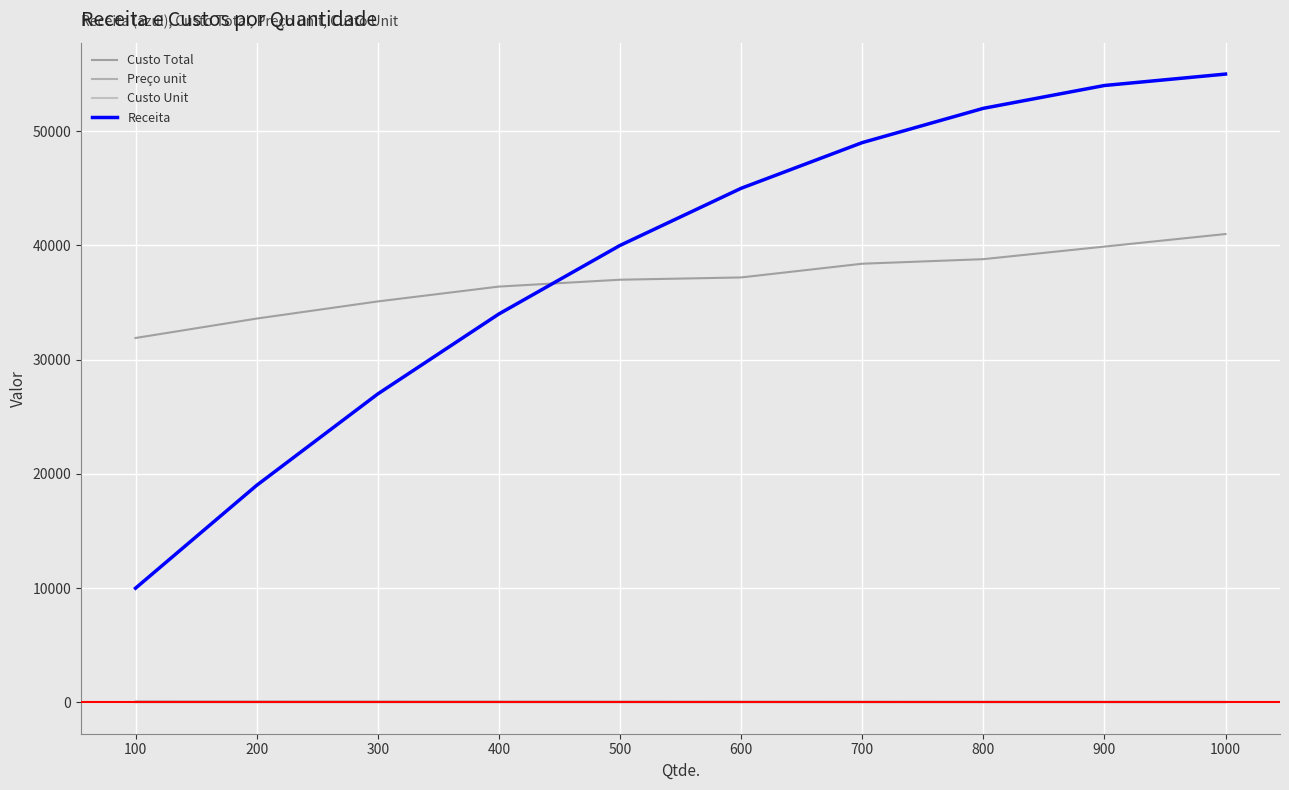

What is the value of the Preço unit point at the 10th from the left?

55